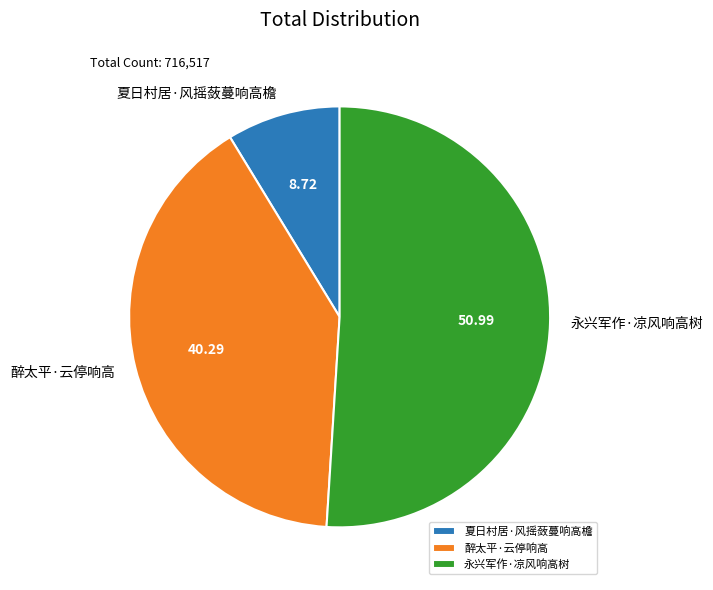

Approximately how many times larger is the value at 醉太平·云停响高 compared to 永兴军作·凉风响高树?

0.8